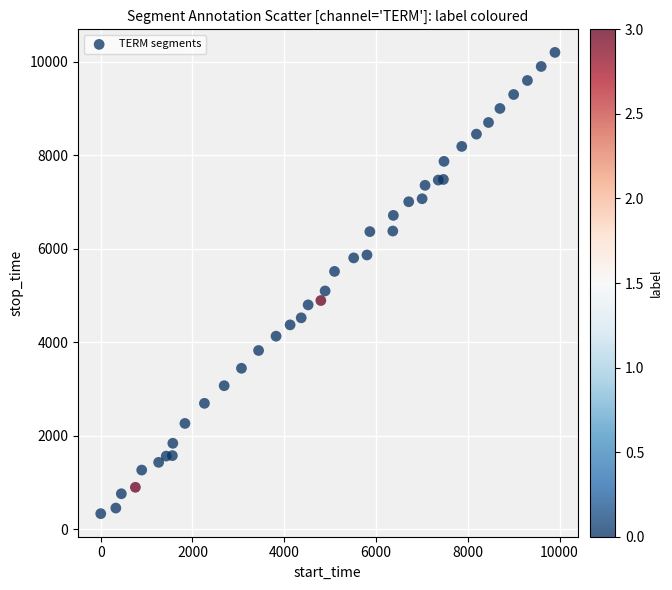

What is the range of Y values (max minus min)?

9871